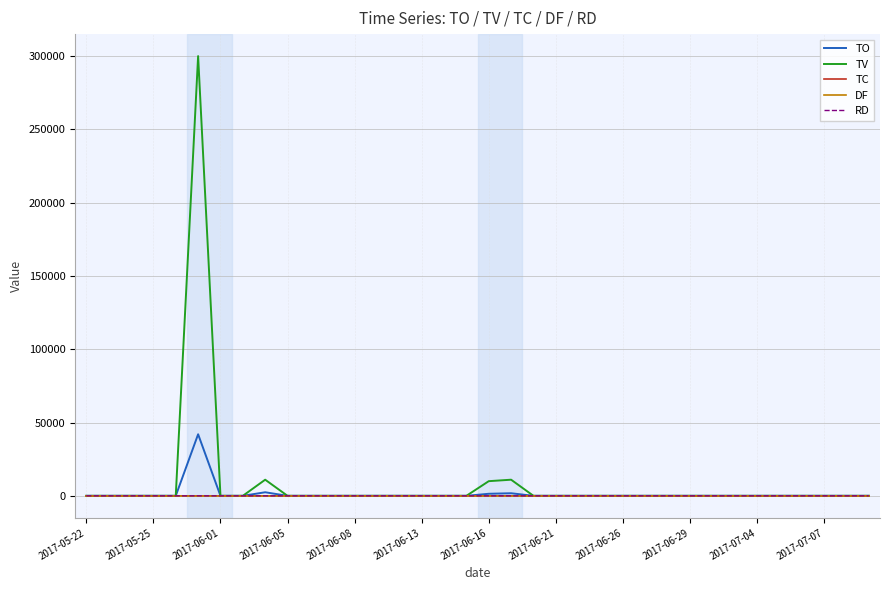

How many TC values are between 0 and 1?

35